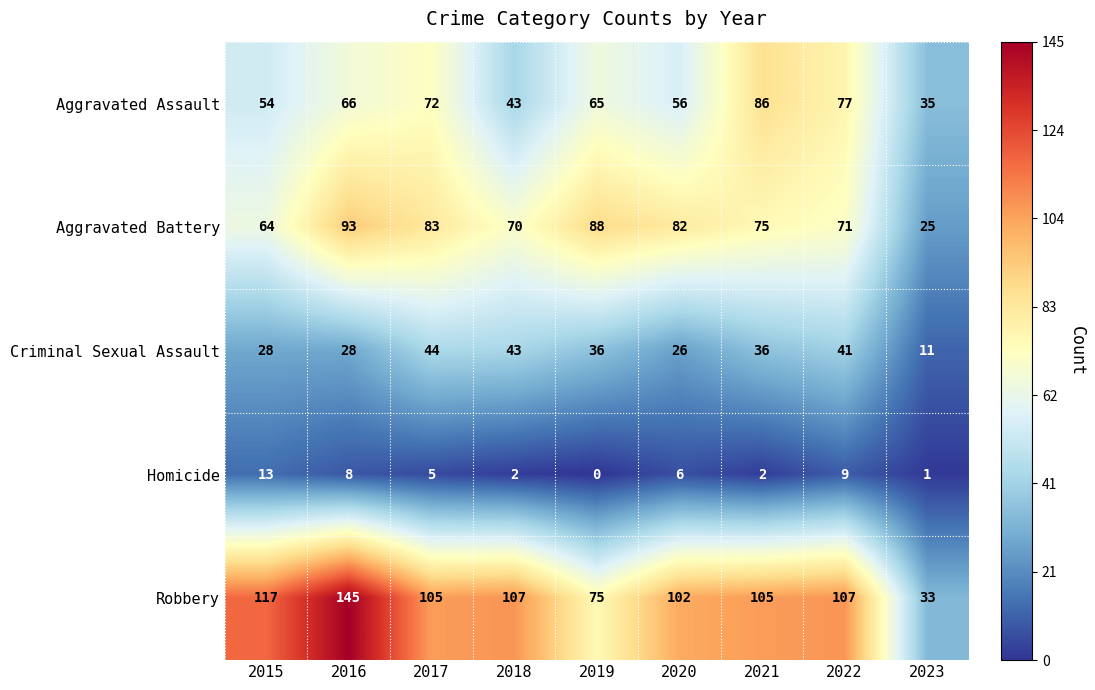

Is it true that Robbery equals 48 at 2017?

False